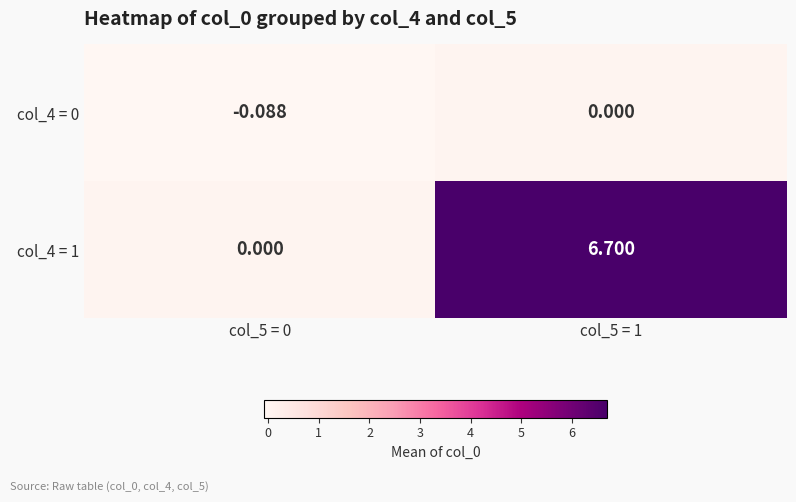

Is the value of col_4 = 1 at col_5 = 0 greater than the value of col_4 = 0 at col_5 = 0?

Yes